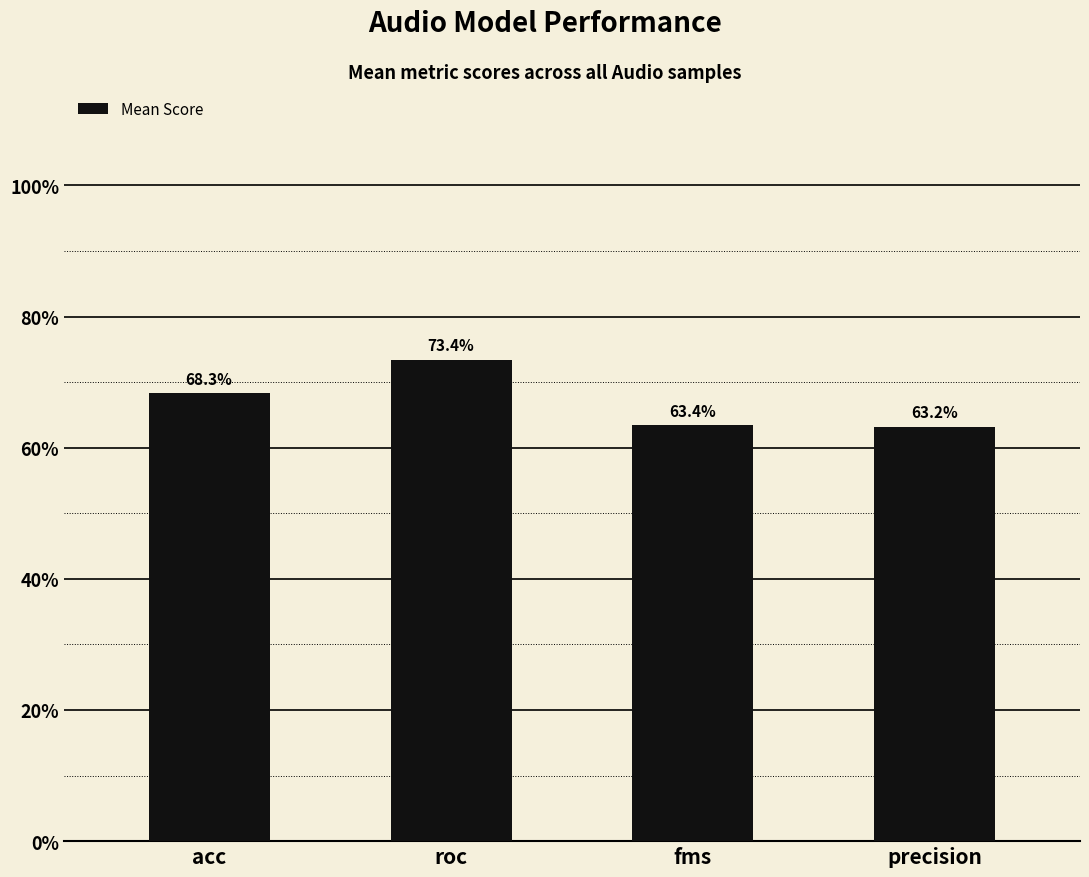

Reading left to right, list all the values displayed in this chart.

acc=0.7	roc=0.7	fms=0.6	precision=0.6